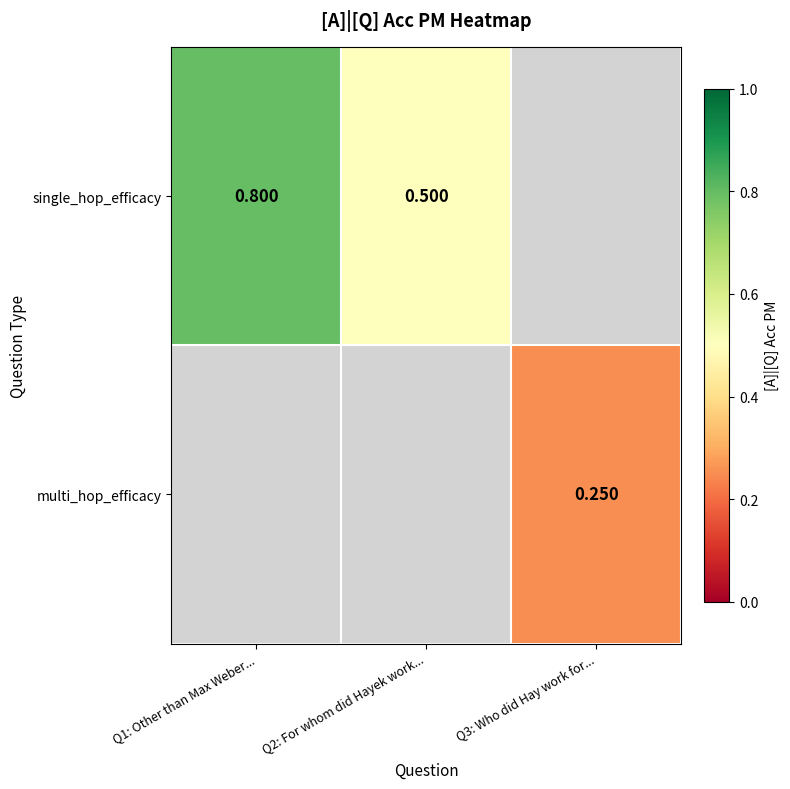

At how many categories does at least one series exceed 0?

3